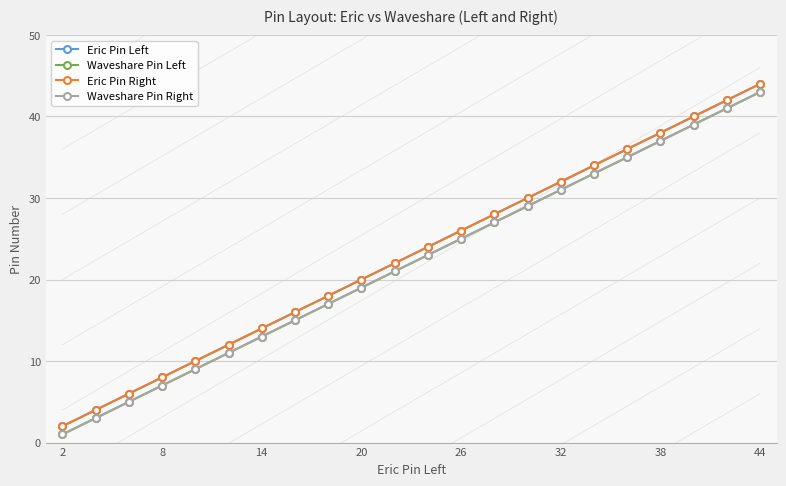

Is this an area chart (filled region under the line)?

No